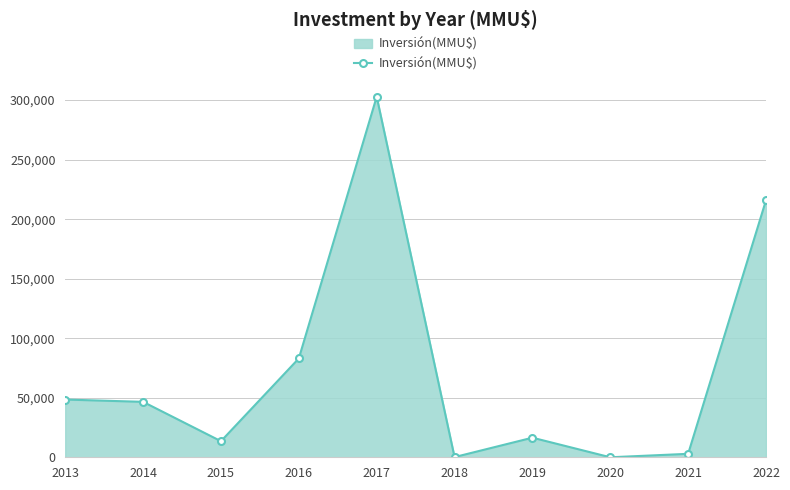

What is the change in value from 2014 to 2017?

+256273